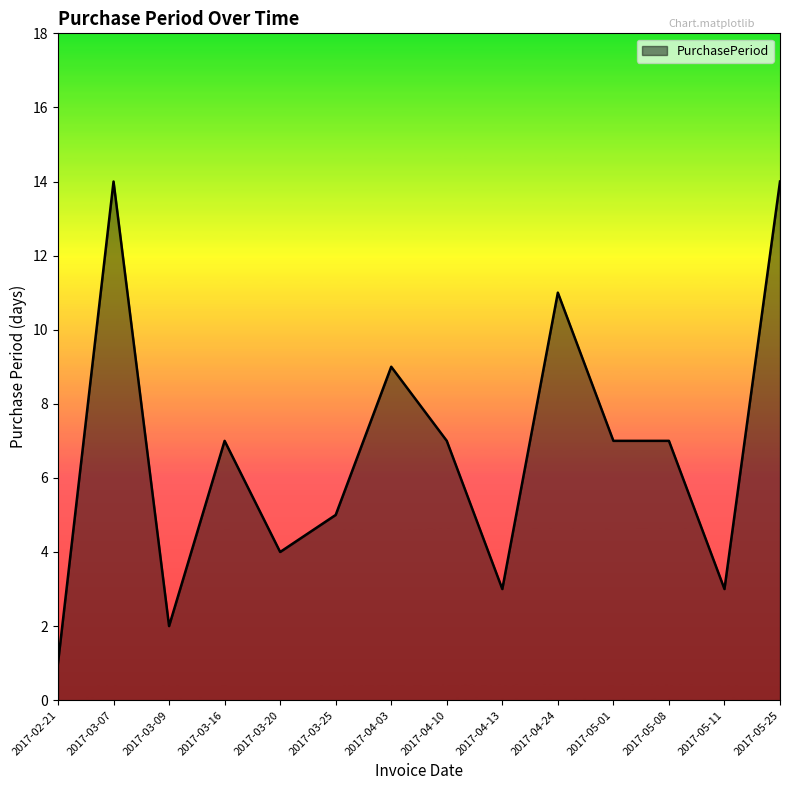

What is the average value?

7